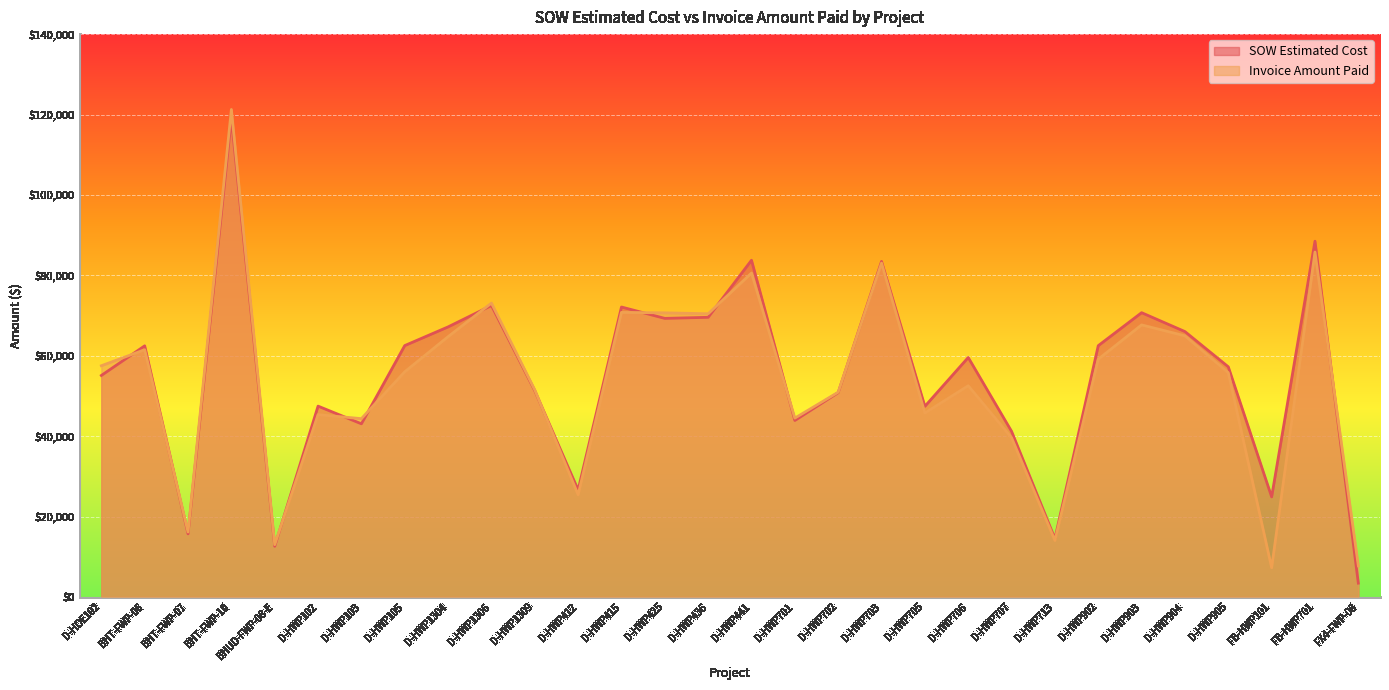

In SOW Estimated Cost, how many points are higher than both neighbors (excluding endpoints)?

10